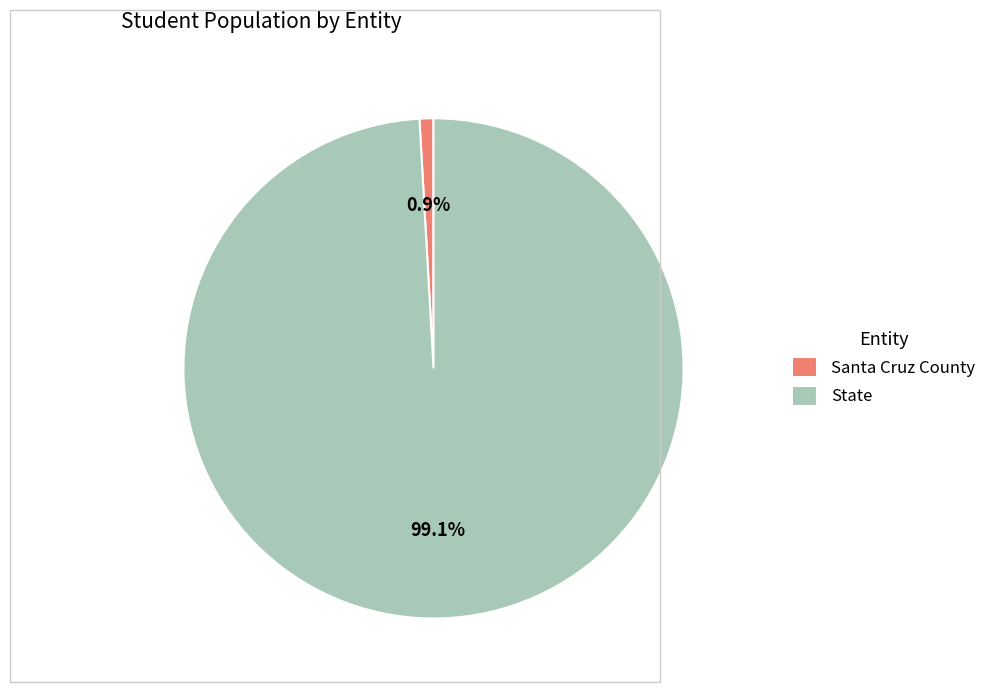

Count the number of slices in the pie.

2